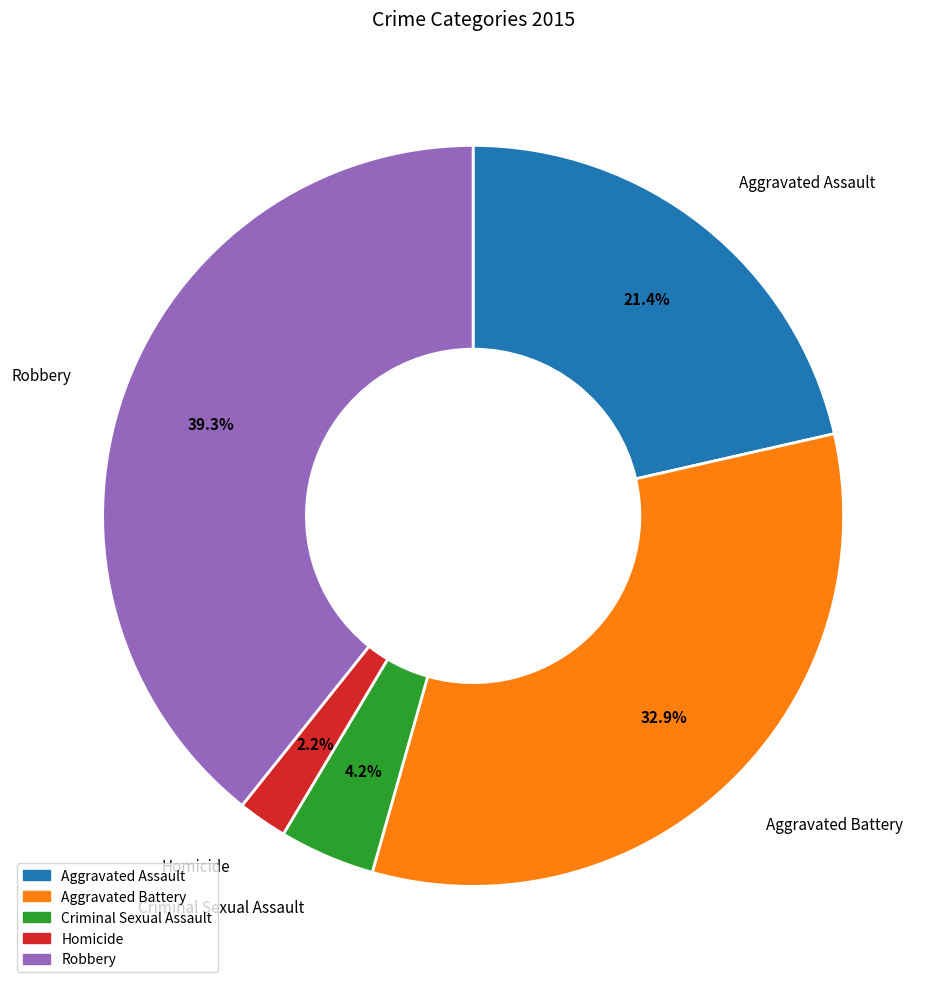

What is the smallest slice in the pie chart?

Homicide